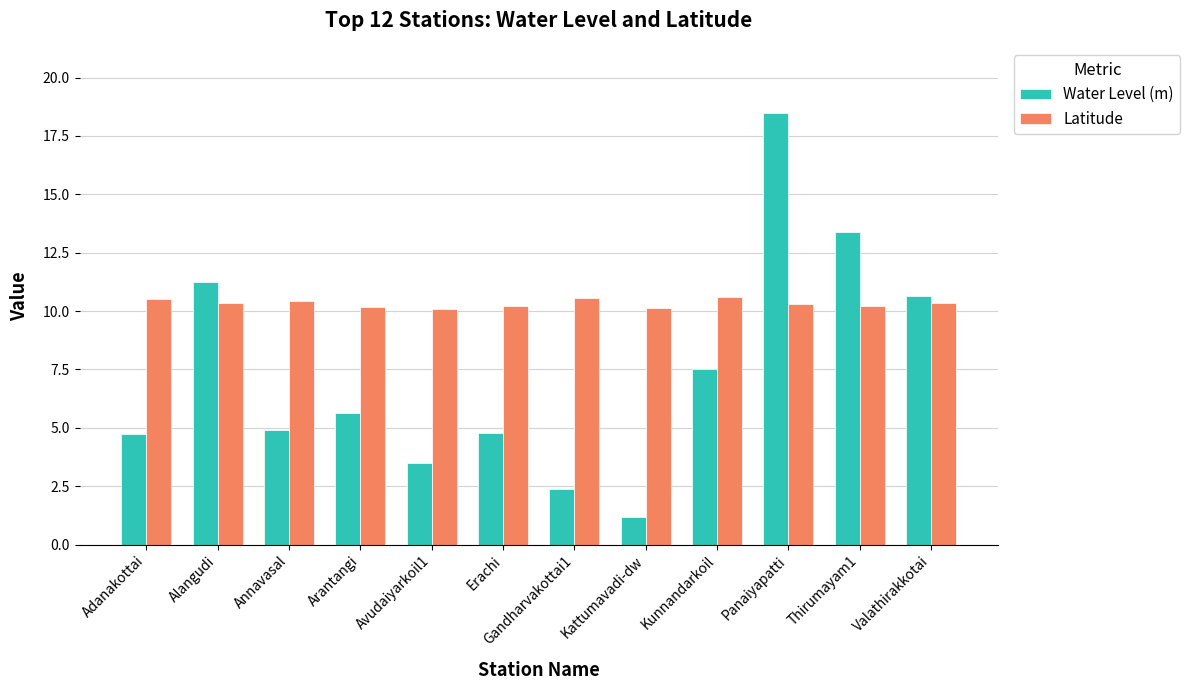

Rank the series by their maximum value, from lowest to highest.

Latitude, Water Level (m)